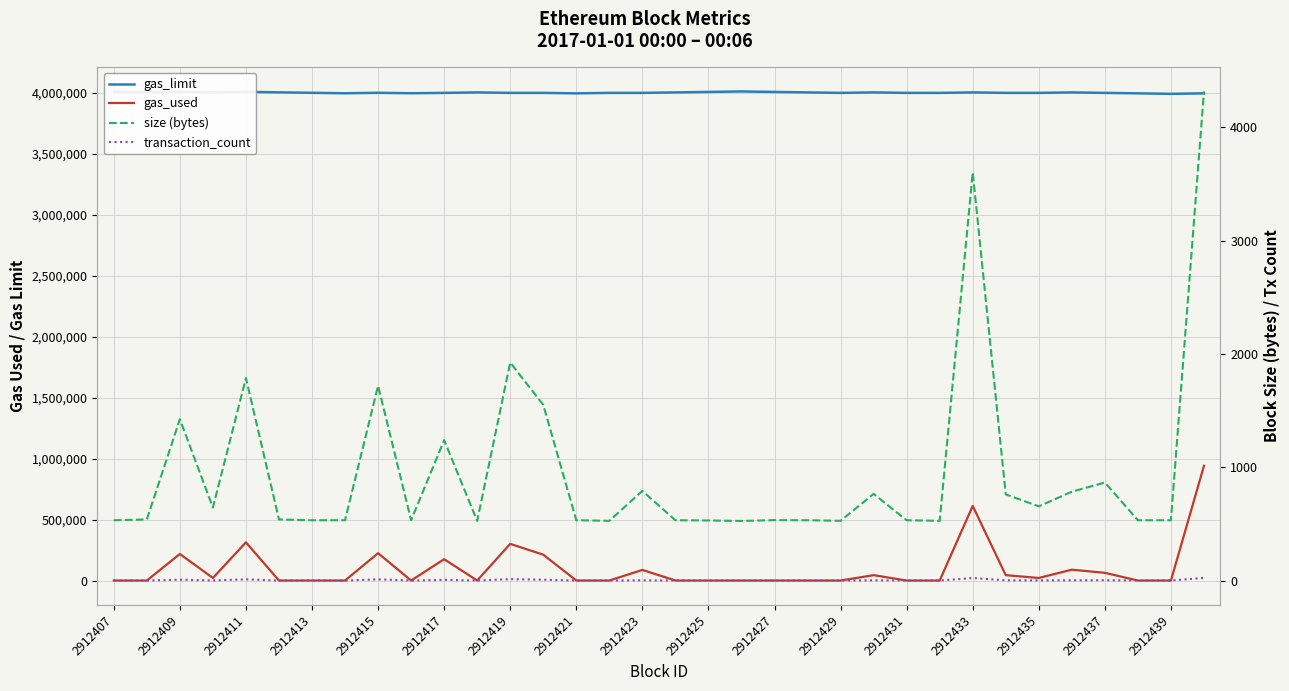

In transaction_count, how many points are higher than both neighbors (excluding endpoints)?

9